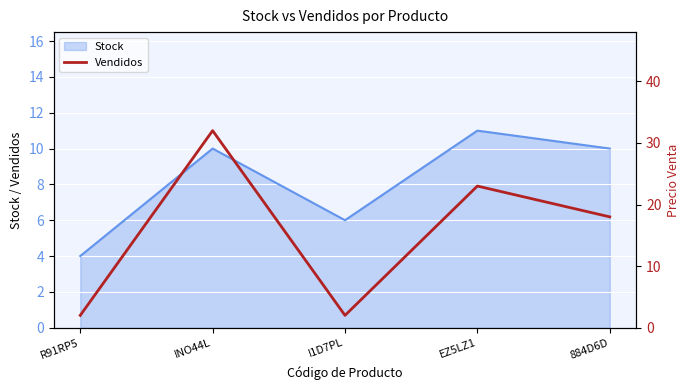

What is the difference between the maximum and minimum values?

30